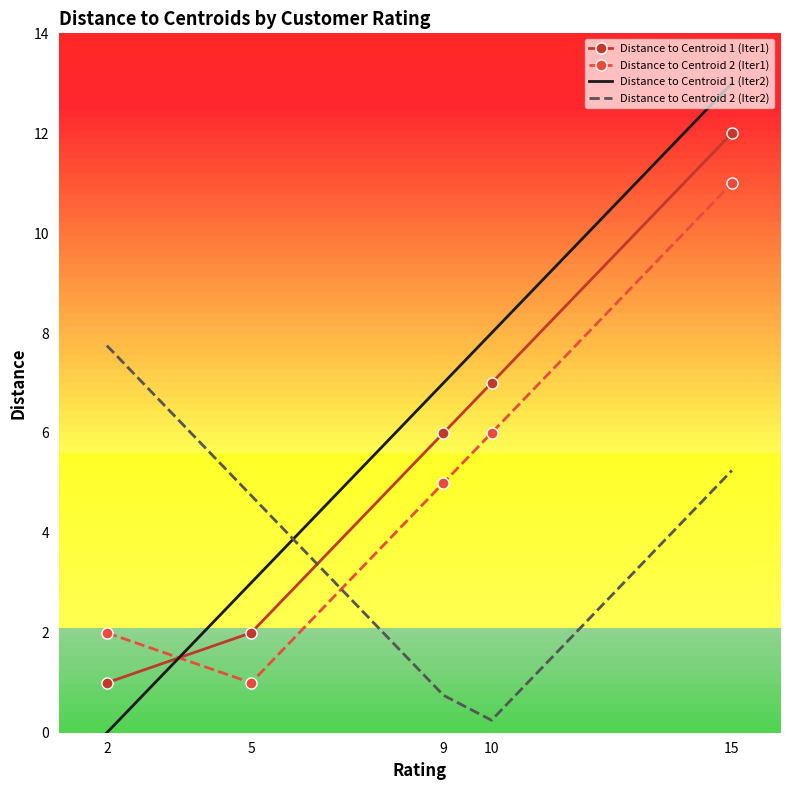

What is the difference between the maximum and minimum values in the Distance to Centroid 1 (Iter2) series?

13.0